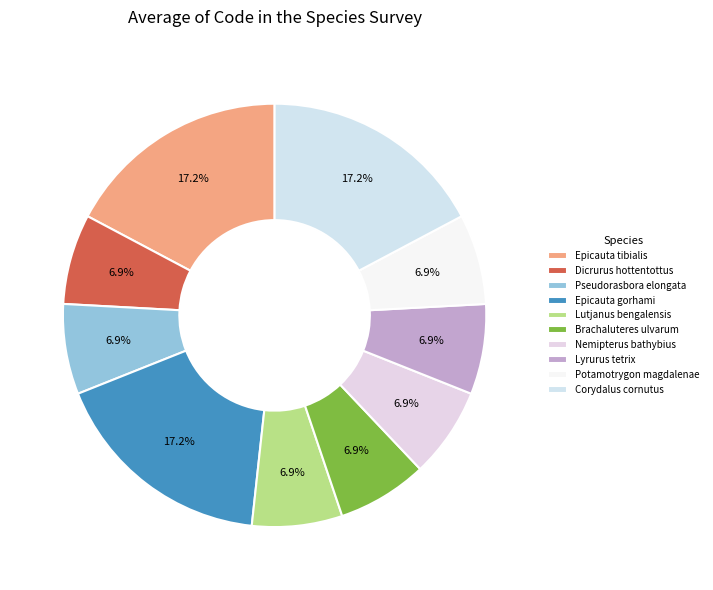

How many slices are in this pie chart?

10